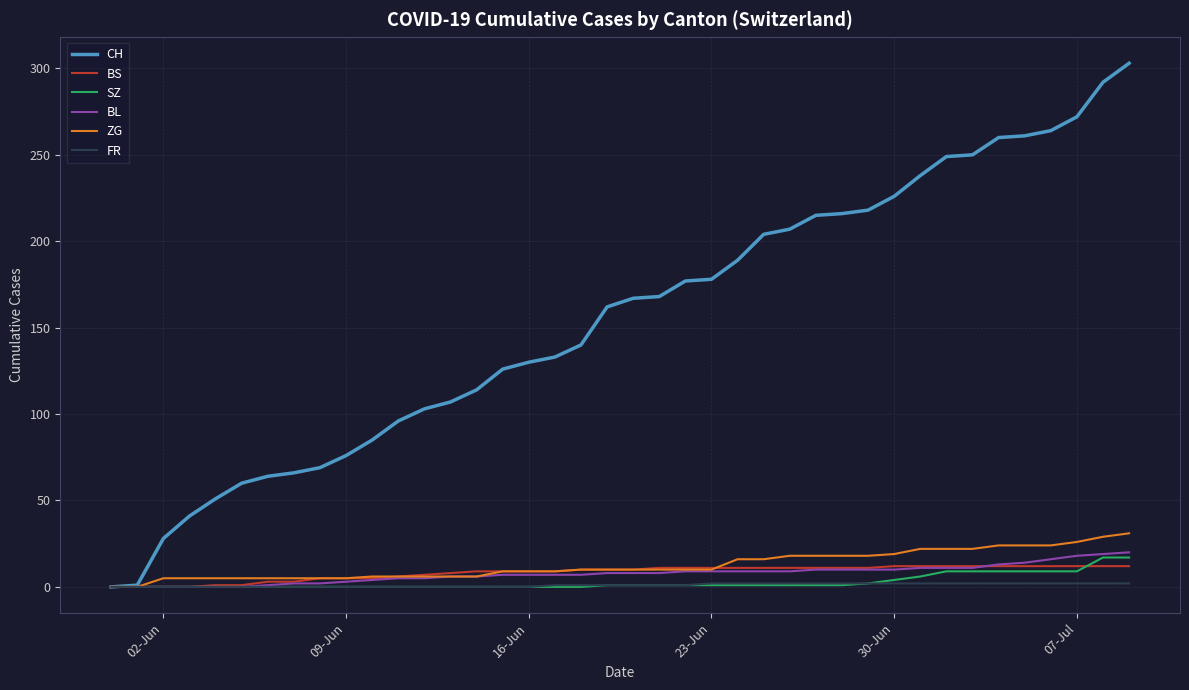

Which series has the largest total across all categories?

CH